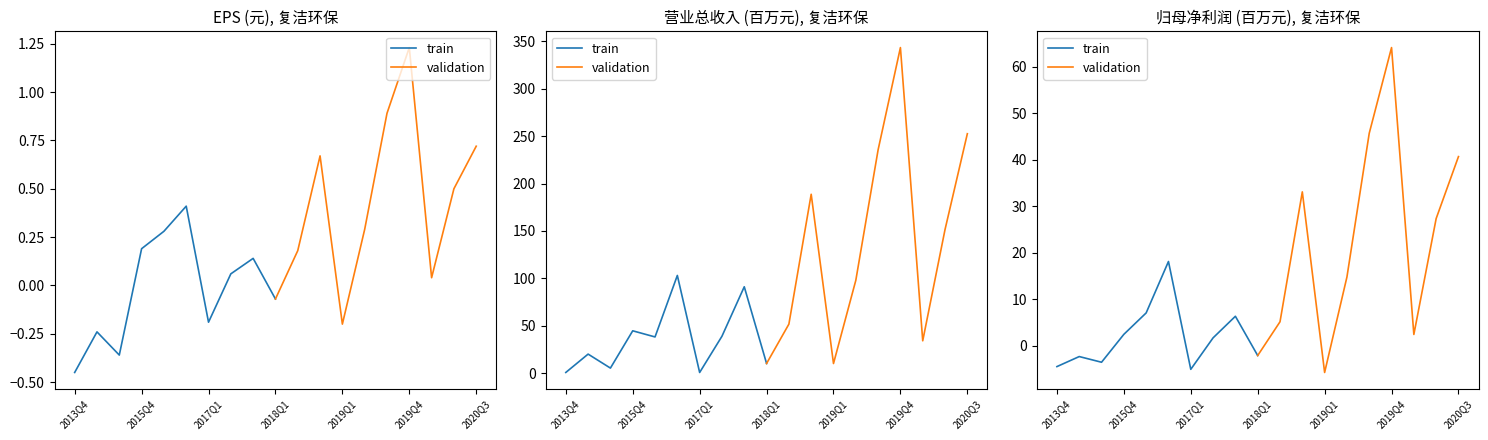

Does the chart display data point markers on the line(s)?

No